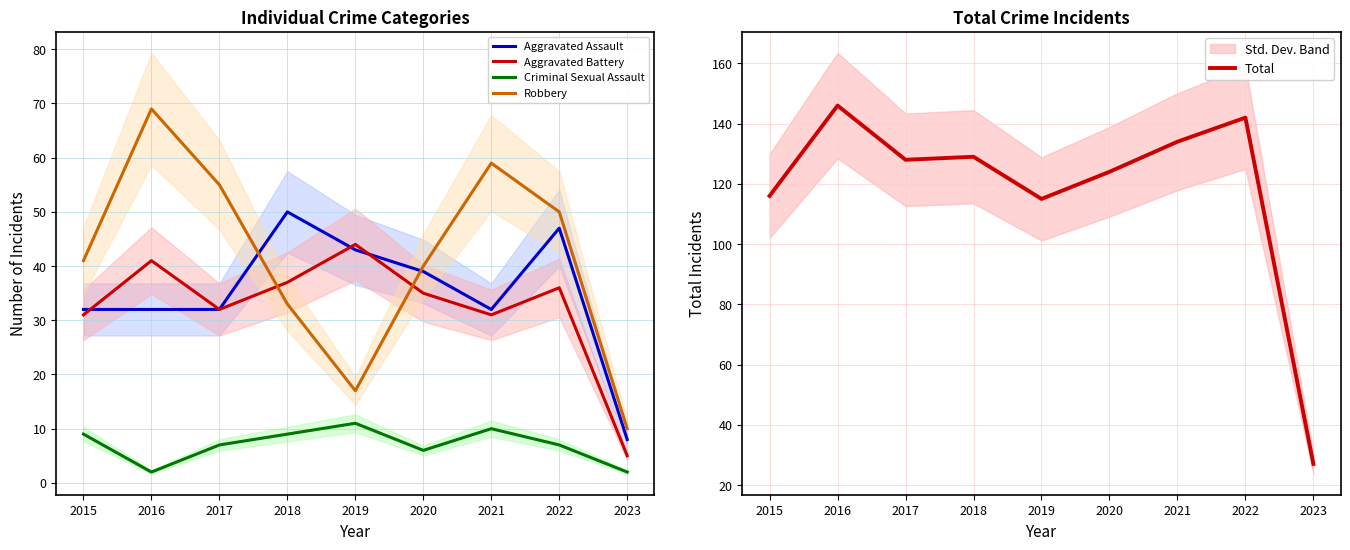

True or false: Aggravated Battery and Total intersect in this chart.

False